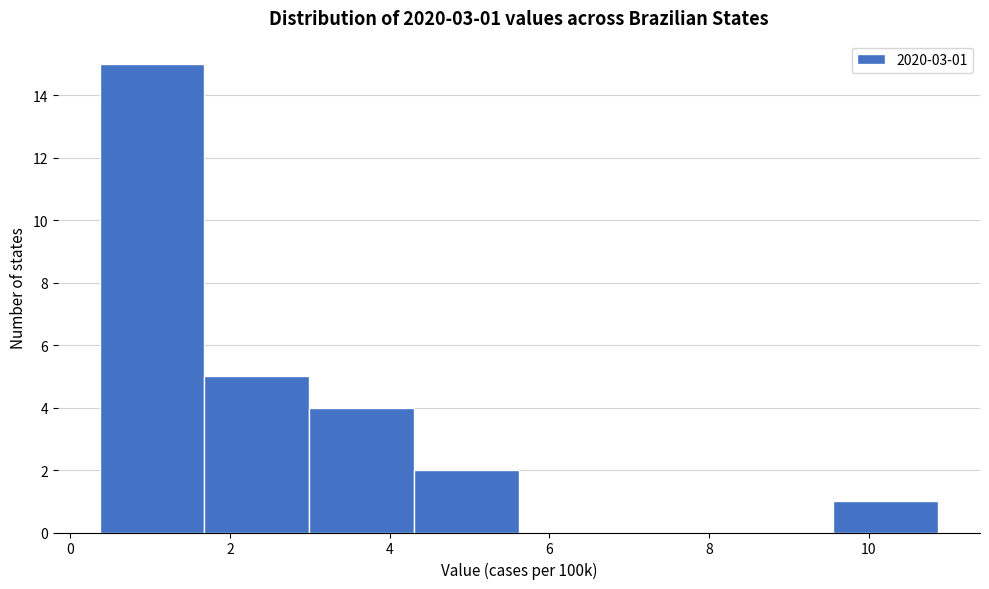

Over which range of the x-axis is the bar tallest?

0.4 to 1.6